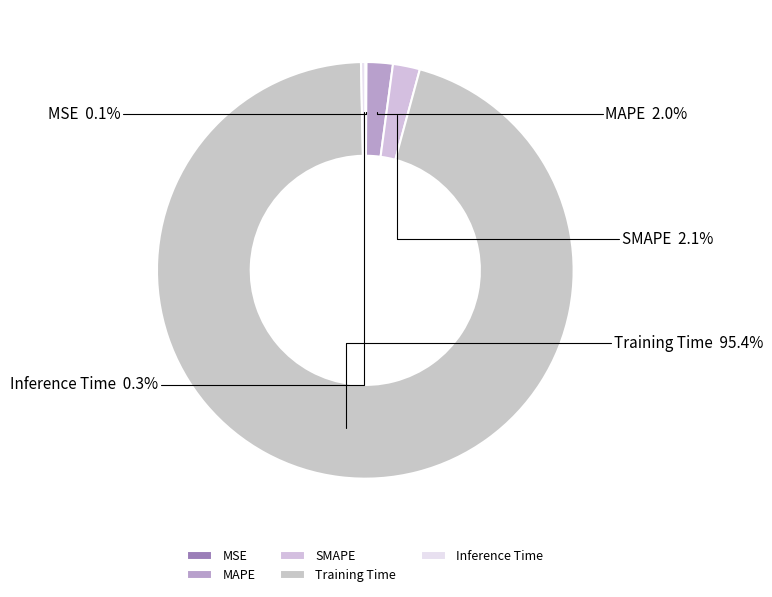

Which slice is the largest?

Training Time